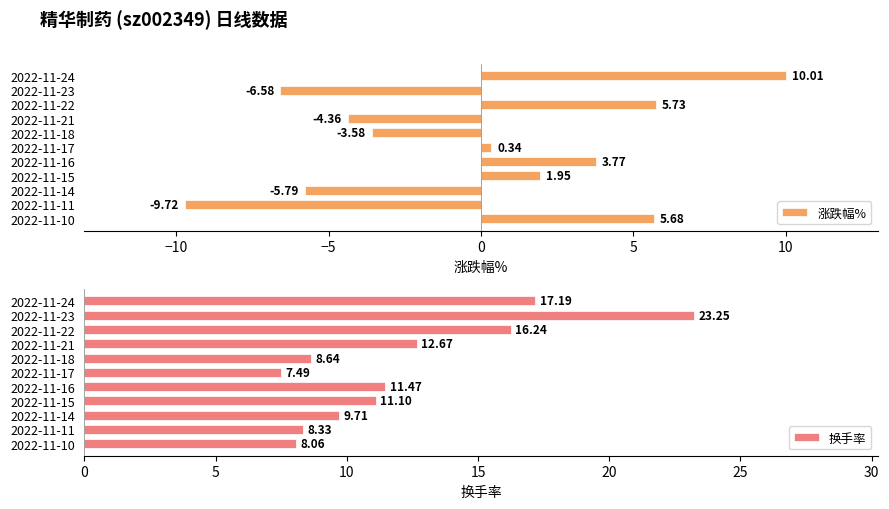

What is the value of the 涨跌幅% bar at the 3rd from the left?

-5.8